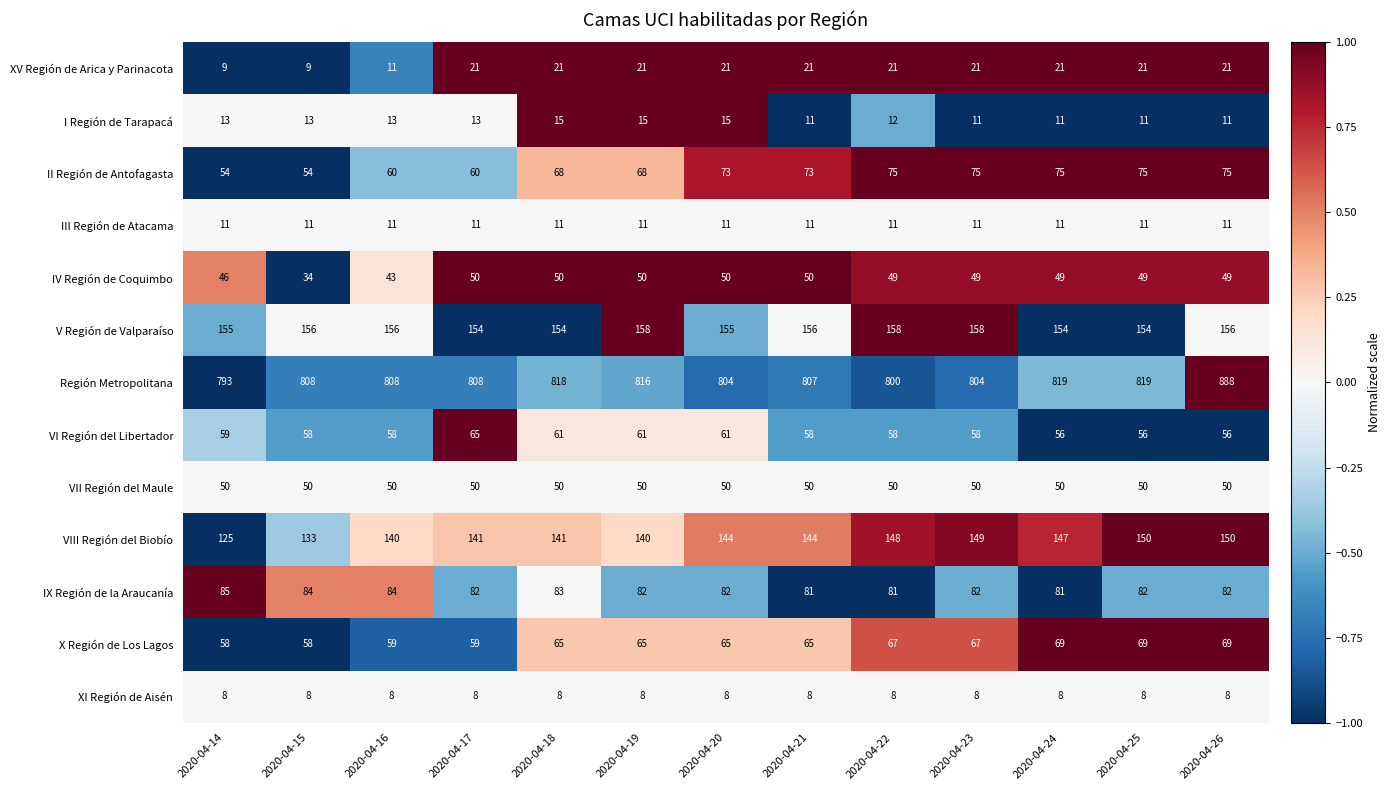

What value does the Región Metropolitana series have at 2020-04-15?

808